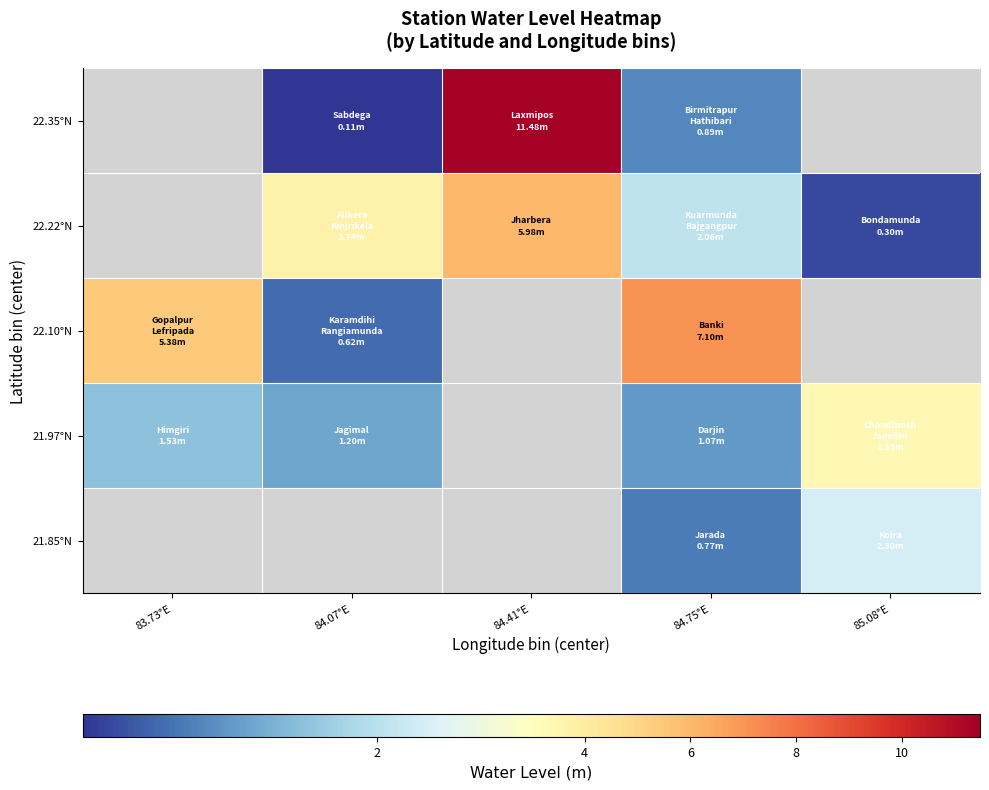

Which label corresponds to the smallest value in the chart?

84.07°E